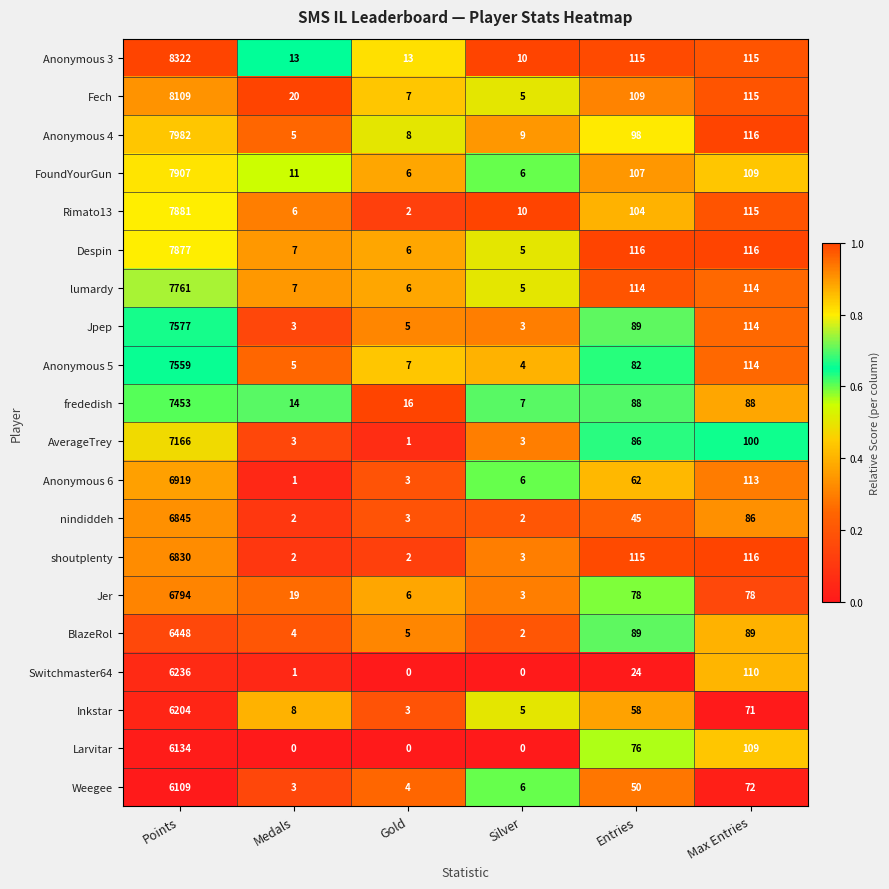

What is the sum of all Jpep values?

7791